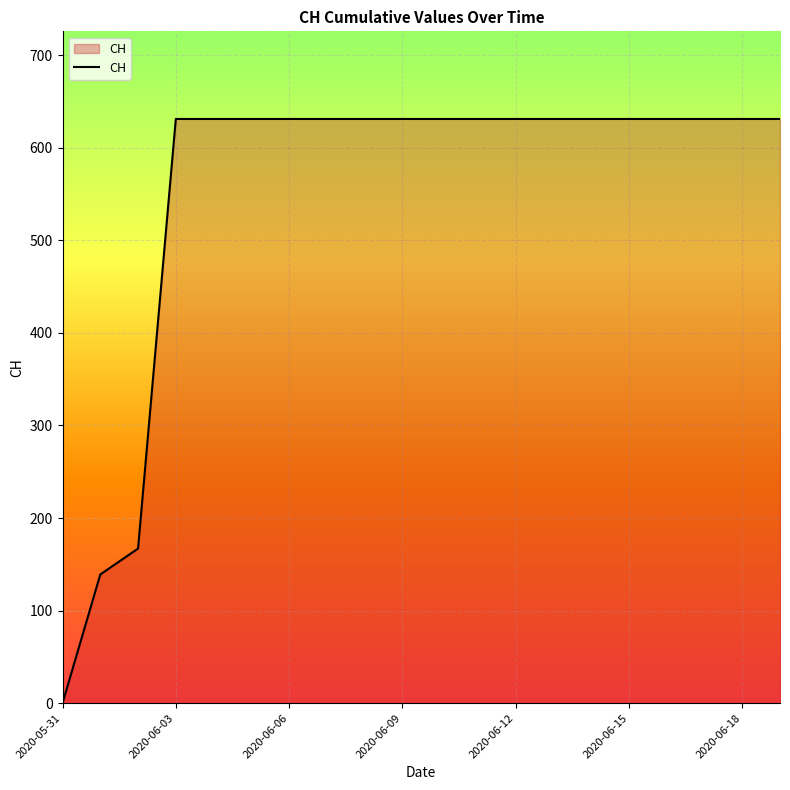

What is the difference between the maximum and minimum values?

631